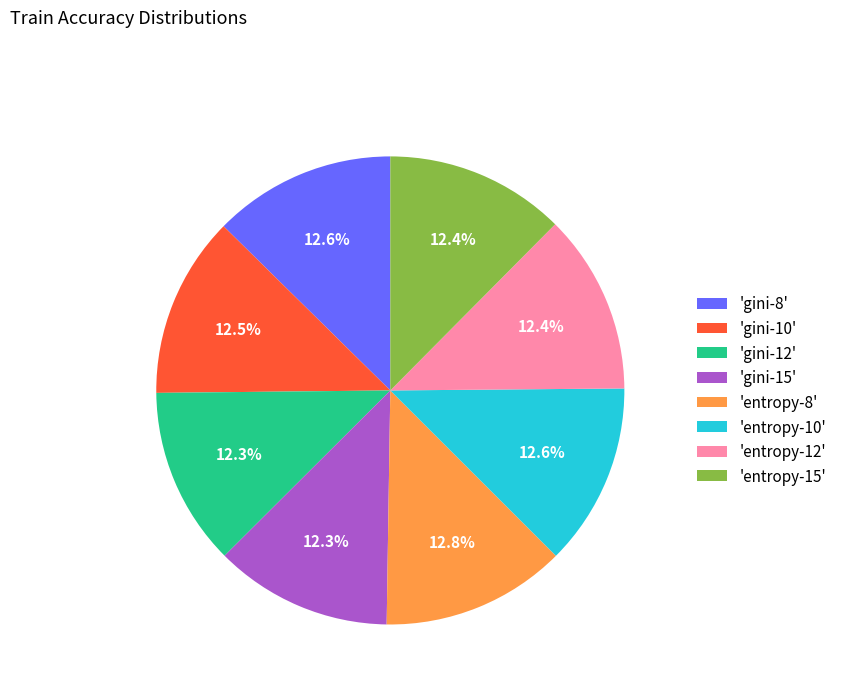

Does any single category account for the majority?

No